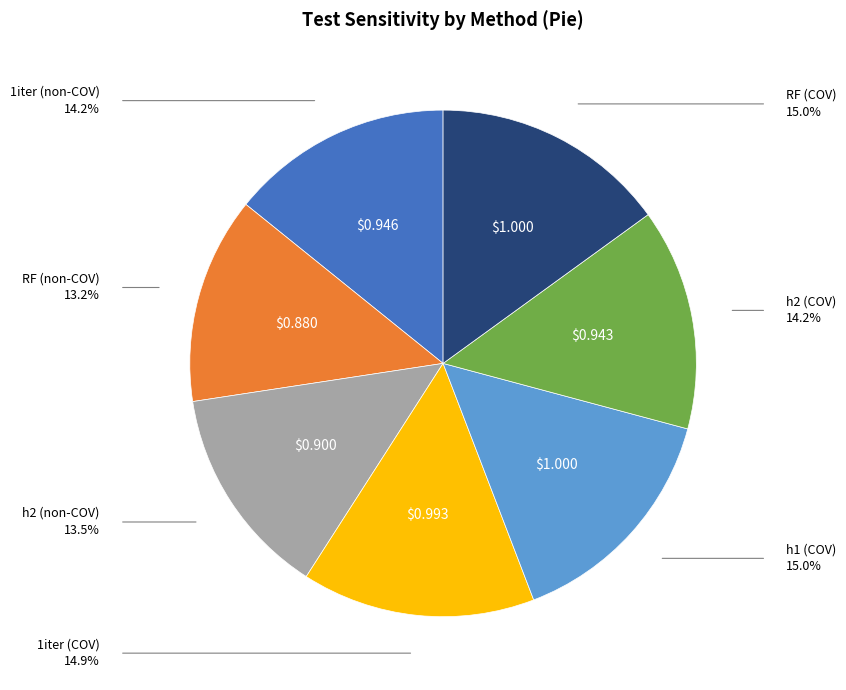

Does any single category account for the majority?

No